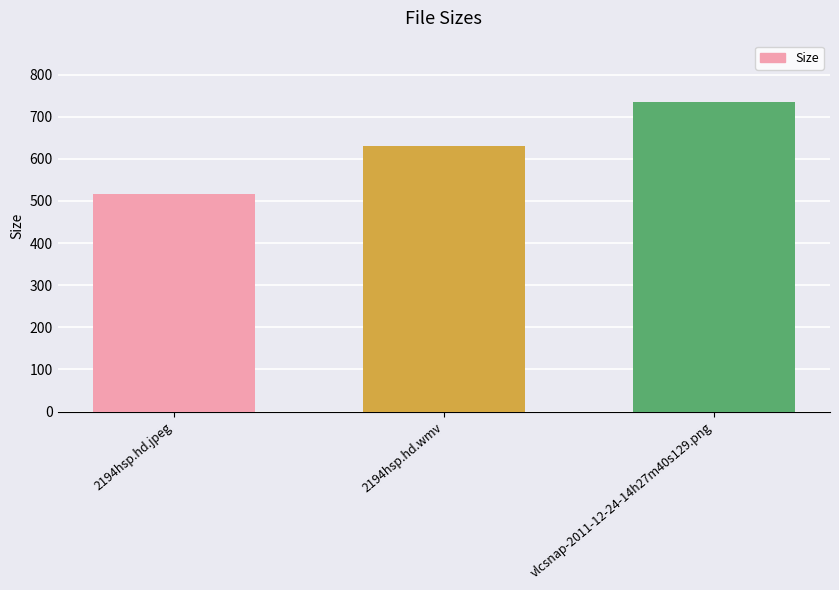

At which label does the data first exceed 630?

2194hsp.hd.wmv